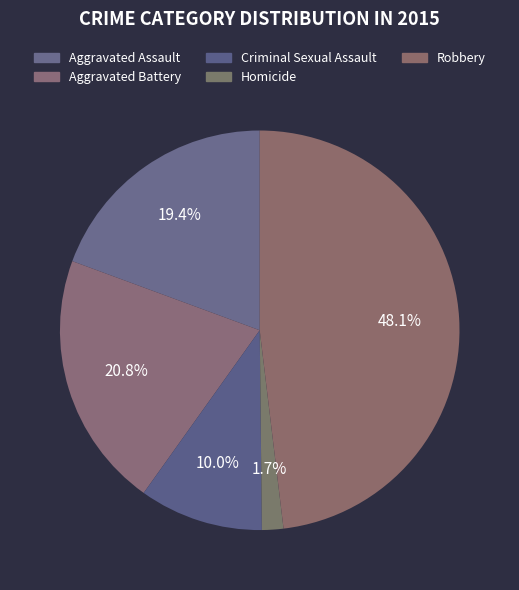

Does Robbery account for over 50% of the chart?

No